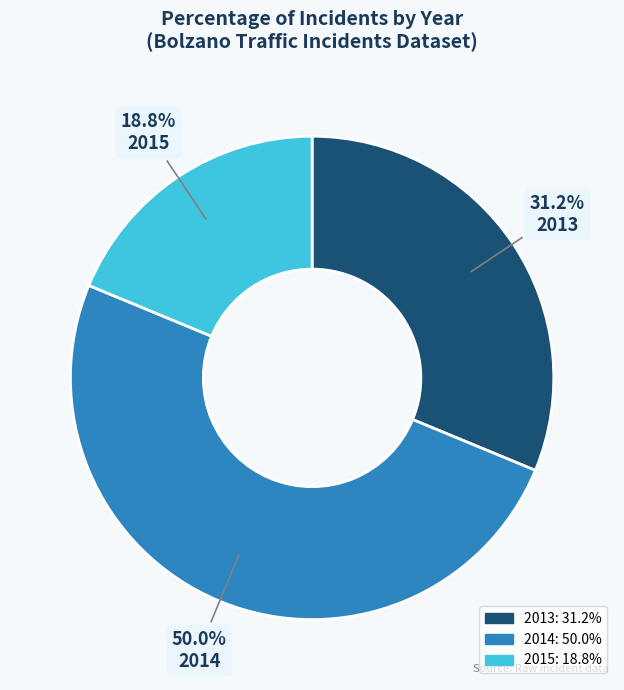

Between 2015 and 2013, which is larger?

2013